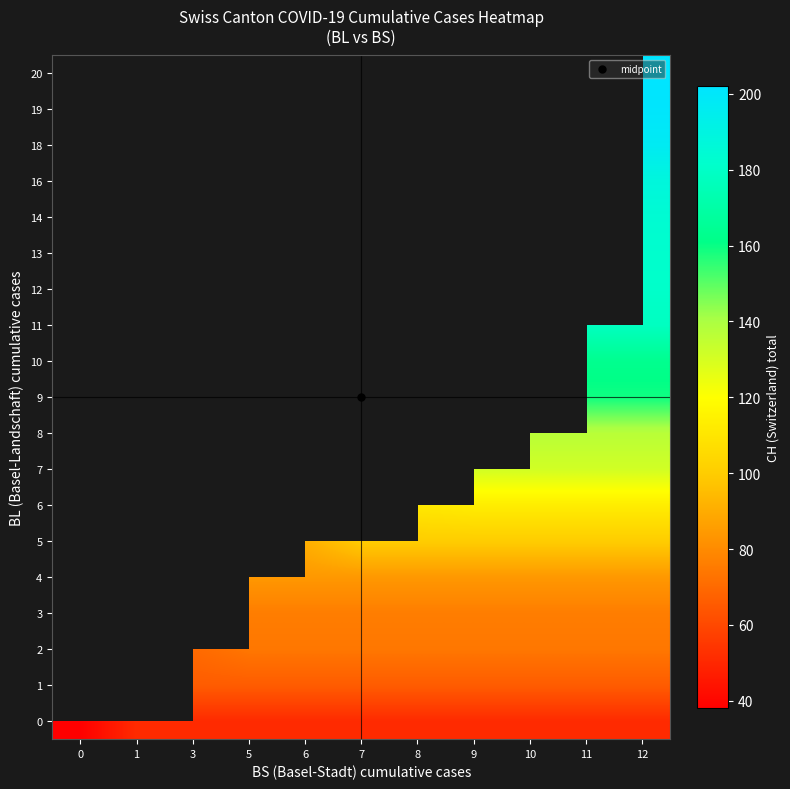

True or false: 4 has a value of 23.9 at 8.

False